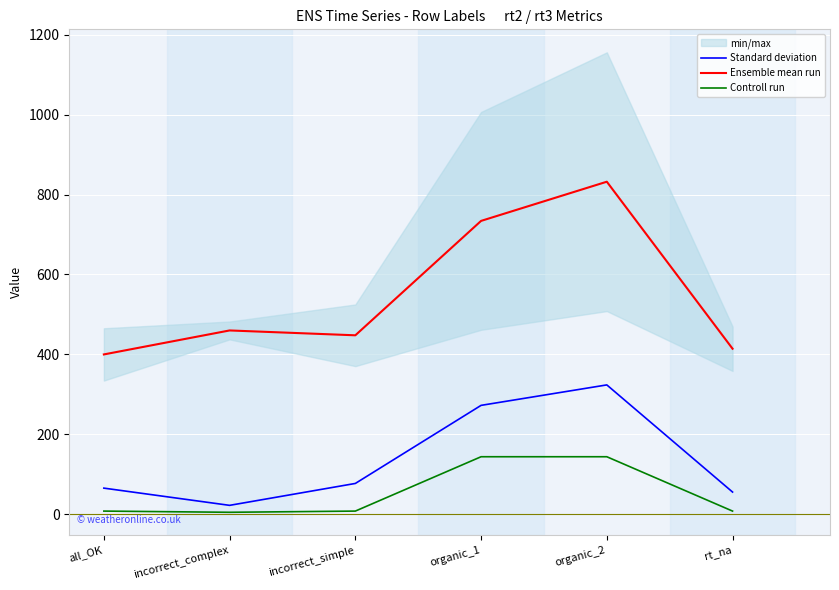

What is the maximum value shown in the chart?

832.2